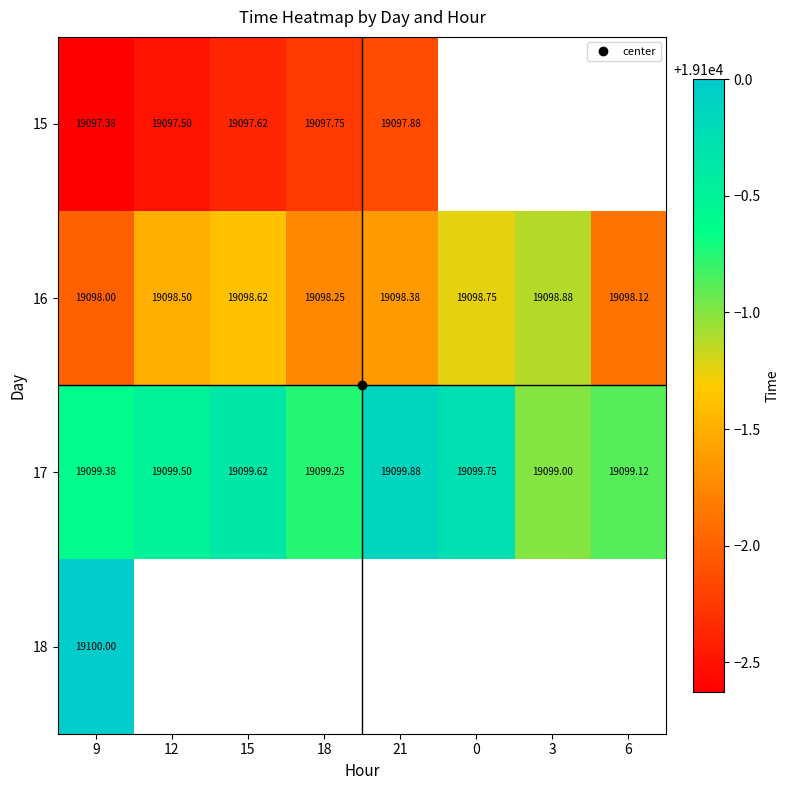

What is the sum of the 17 values at 12 and 18?

38198.8